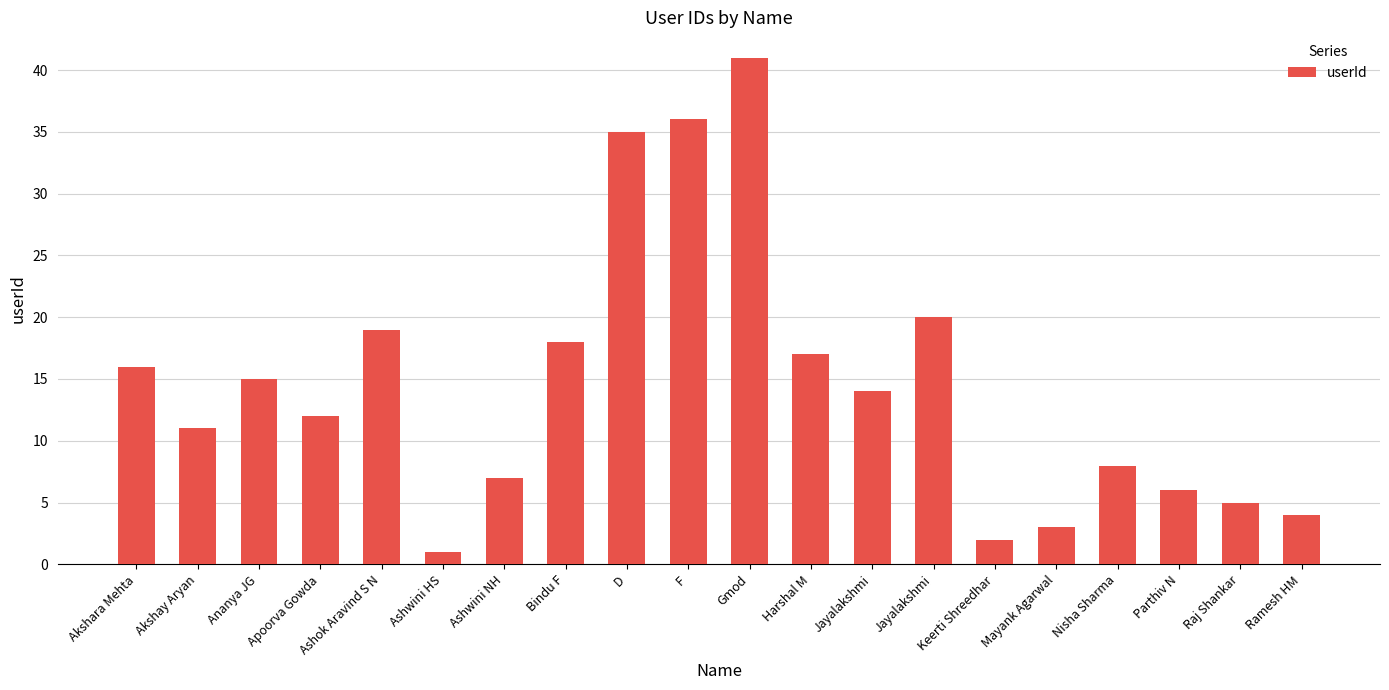

List the labels in order of value, smallest first.

Ashwini HS, Keerti Shreedhar, Mayank Agarwal, Ramesh HM, Raj Shankar, Parthiv N, Ashwini NH, Nisha Sharma, Akshay Aryan, Apoorva Gowda, Jayalakshmi, Ananya JG, Akshara Mehta, Harshal M, Bindu F, Ashok Aravind S N, Jayalakshmi, D, F, Gmod